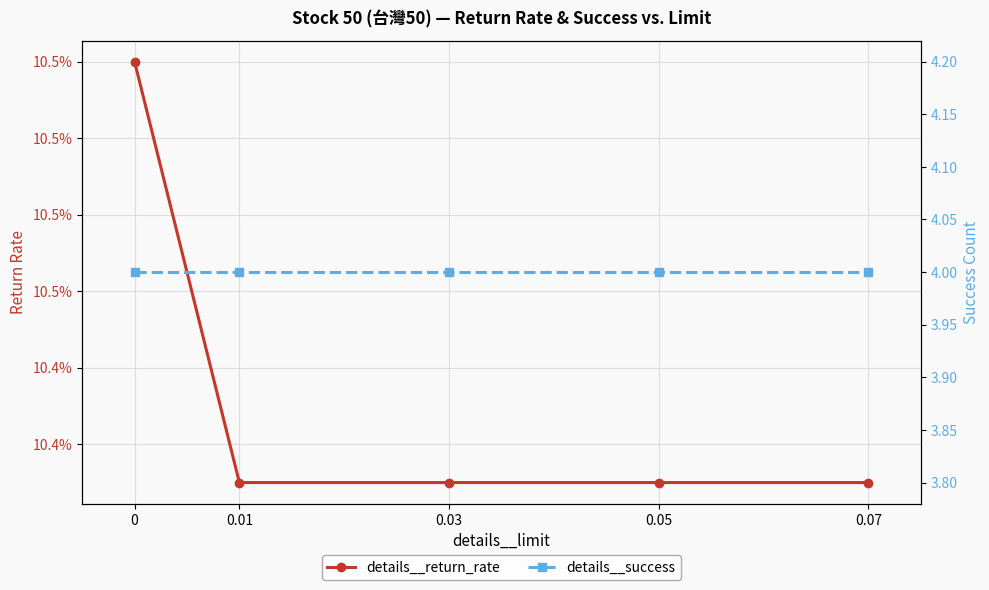

List the series in order of their peak value, lowest first.

details__return_rate, details__success